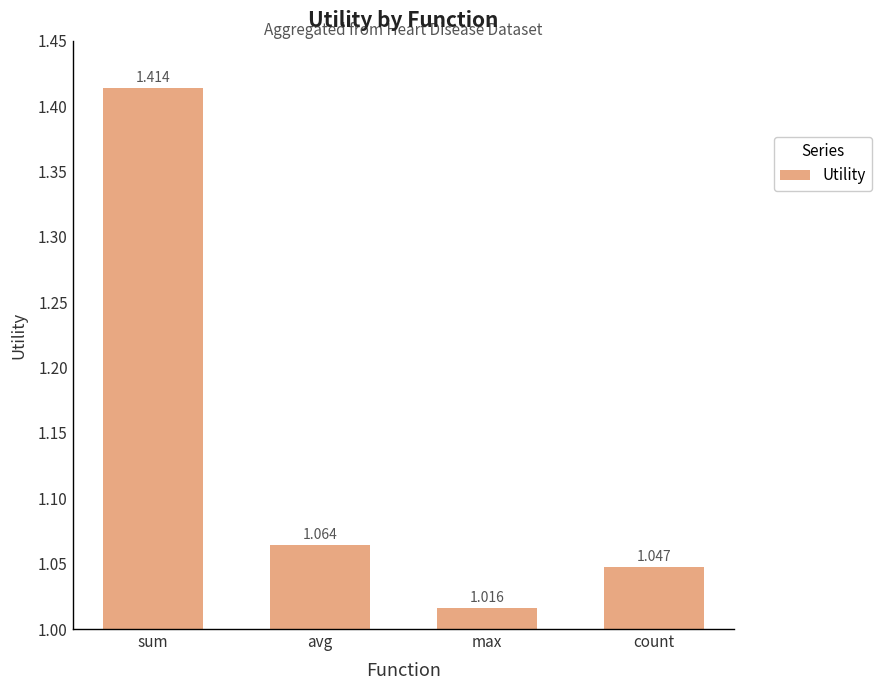

Is it true that the value at sum is 2.1?

False